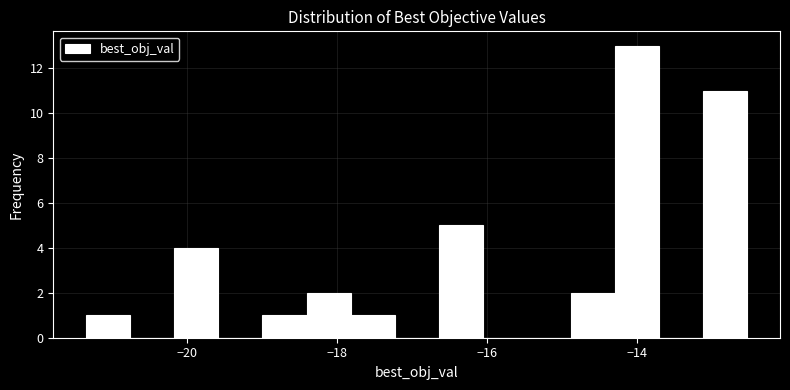

Around what value on the x-axis is the tallest bar? Give the approximate position of its centre, as read against the axis.

-14.0